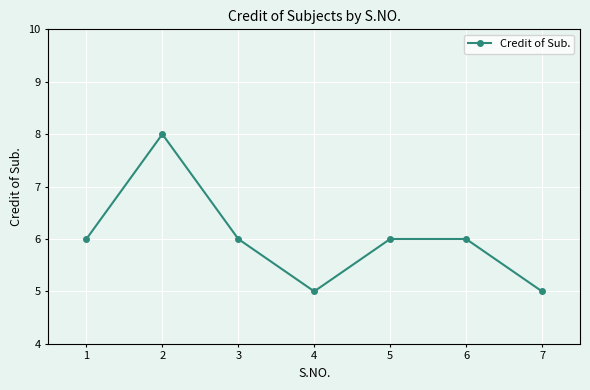

Does the chart display data point markers on the line(s)?

Yes